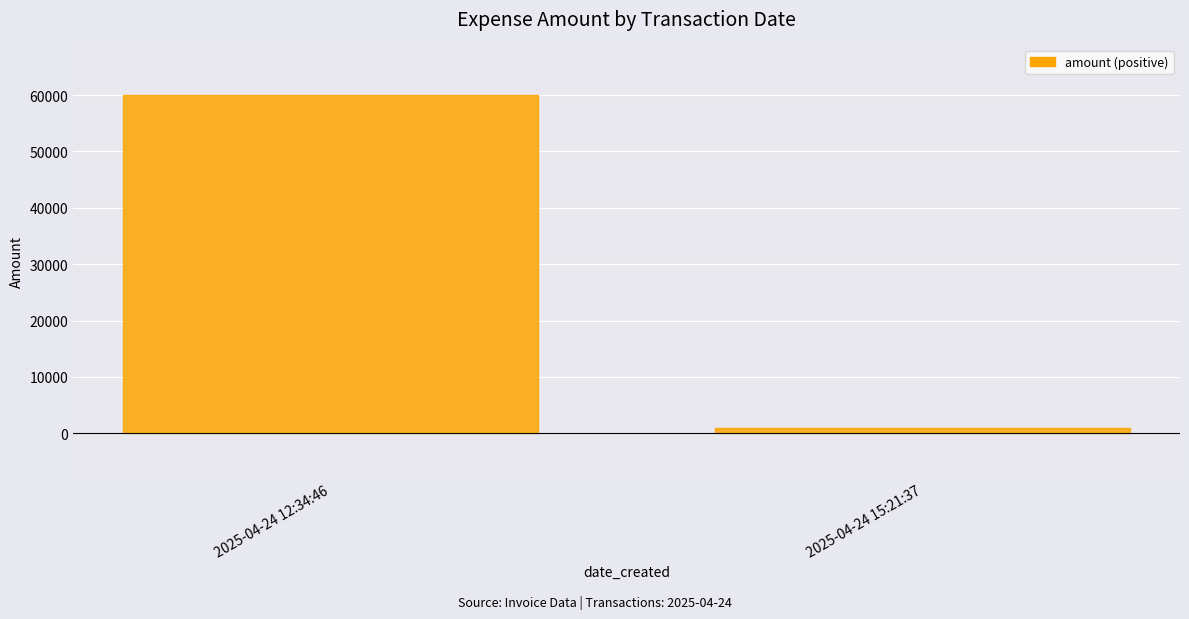

Count the values in the range 1000 to 60000.

2